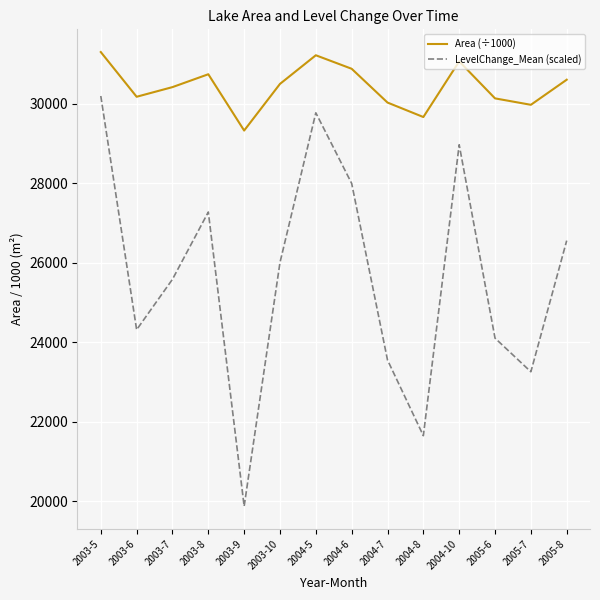

Rank the series by their average value, from lowest to highest.

LevelChange_Mean (scaled), Area (÷1000)